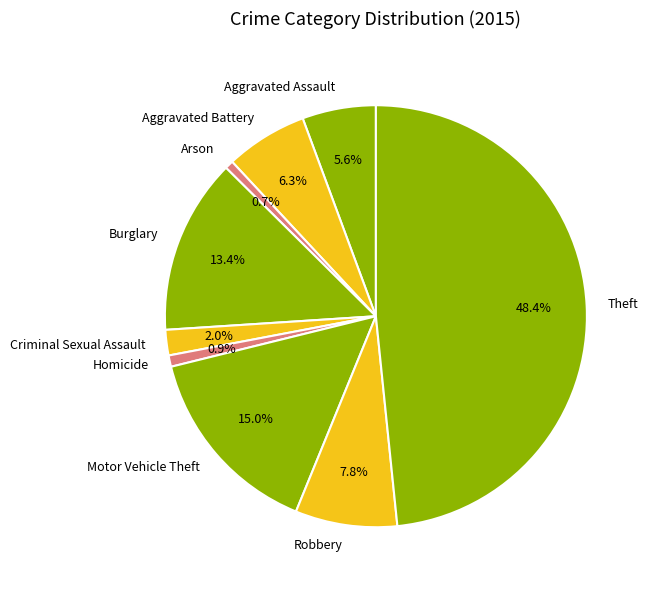

How much of the chart is everything except Arson?

99.3%